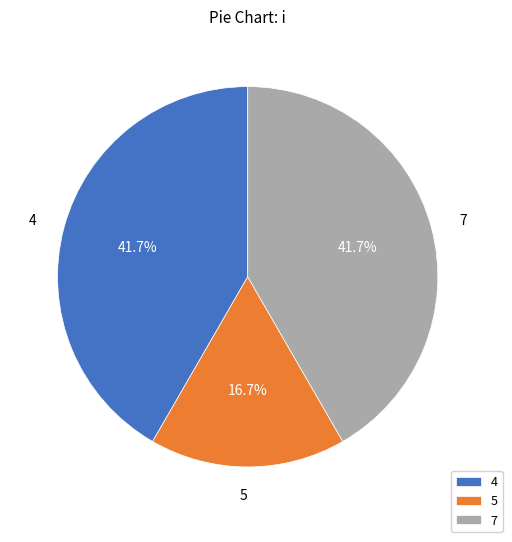

Combined, do 4 and 7 account for over 50%?

Yes